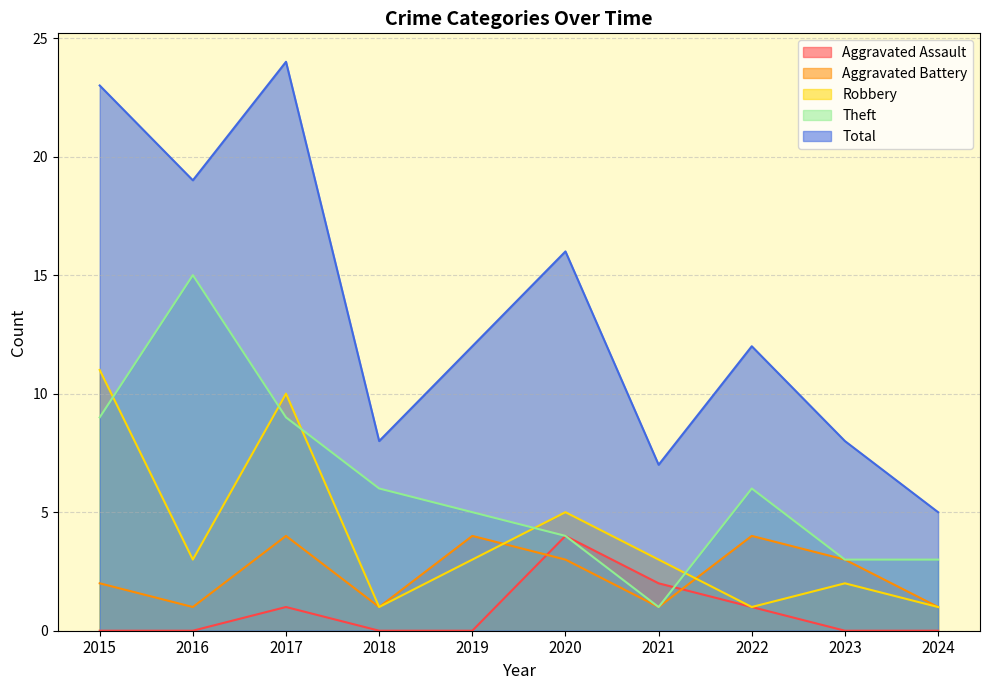

How many values in the Aggravated Battery series are below 3?

5